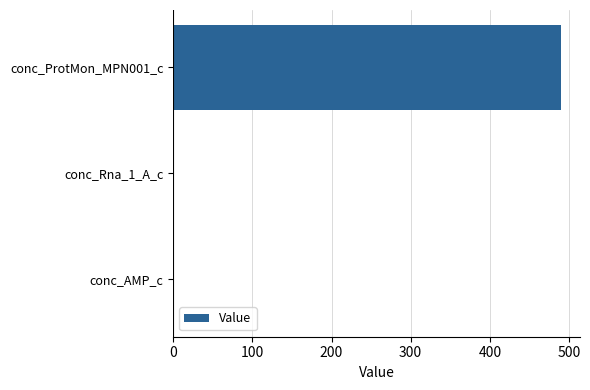

Where is the data nearest to the value 244?

conc_AMP_c